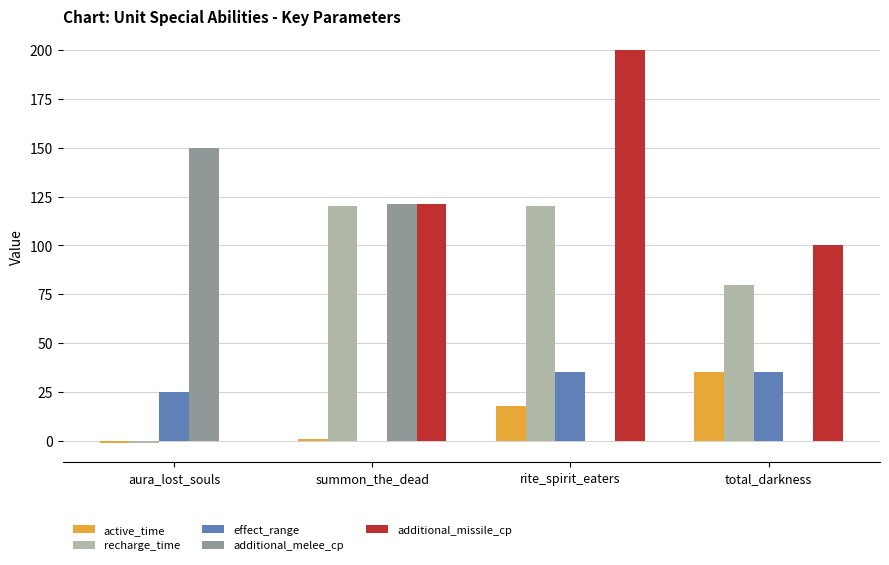

Which series has the widest spread of values?

additional_missile_cp